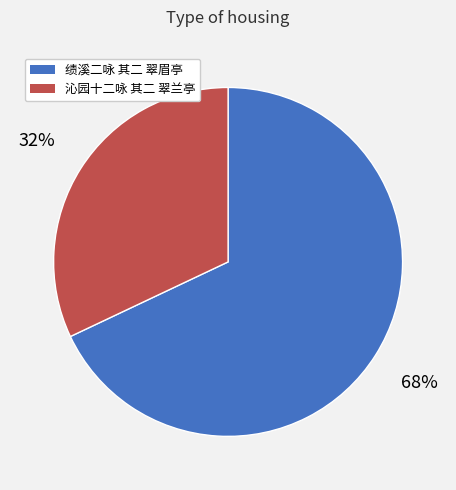

How many segments does this pie chart have?

2